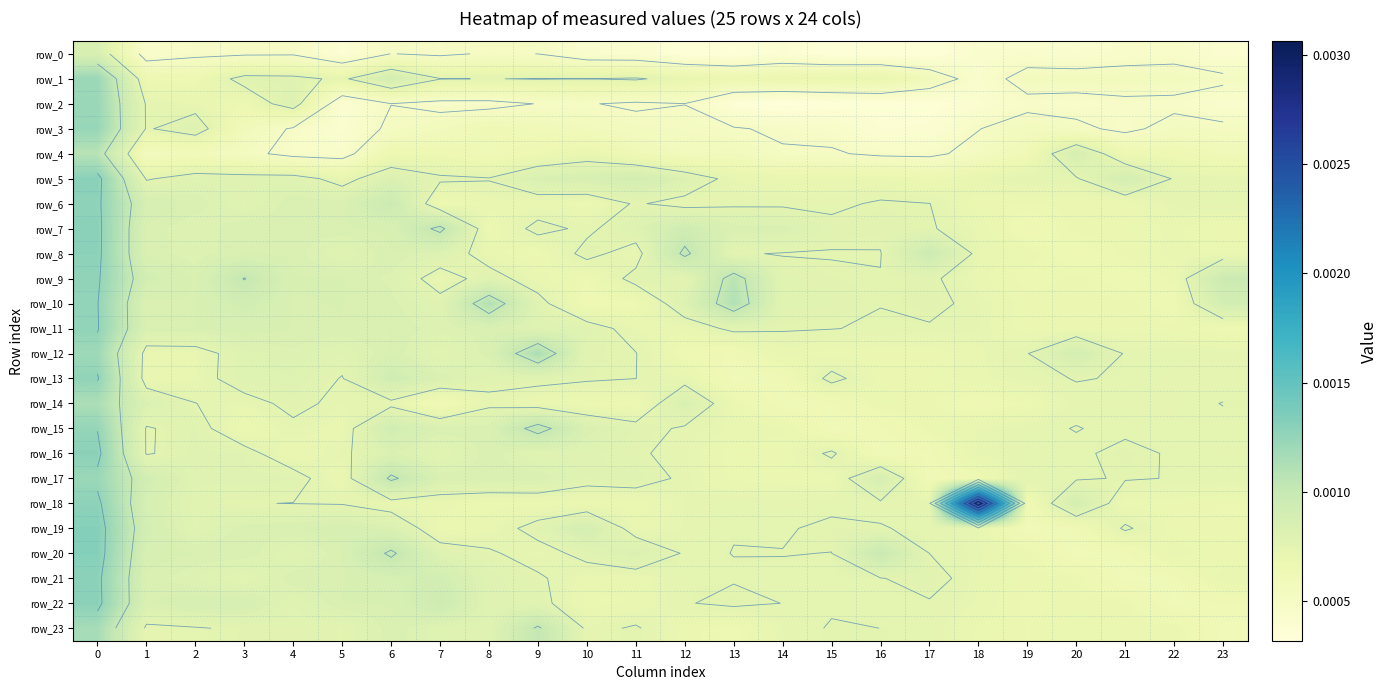

Which series has the largest range (max minus min)?

row_18